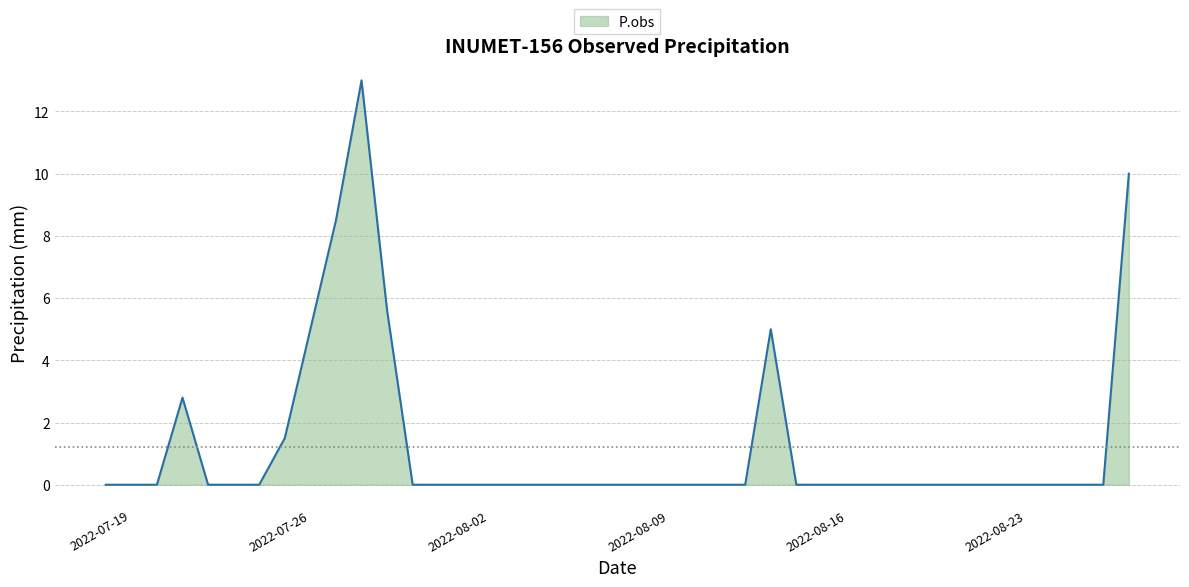

True or false: the data has more than 2 interior local peaks.

True